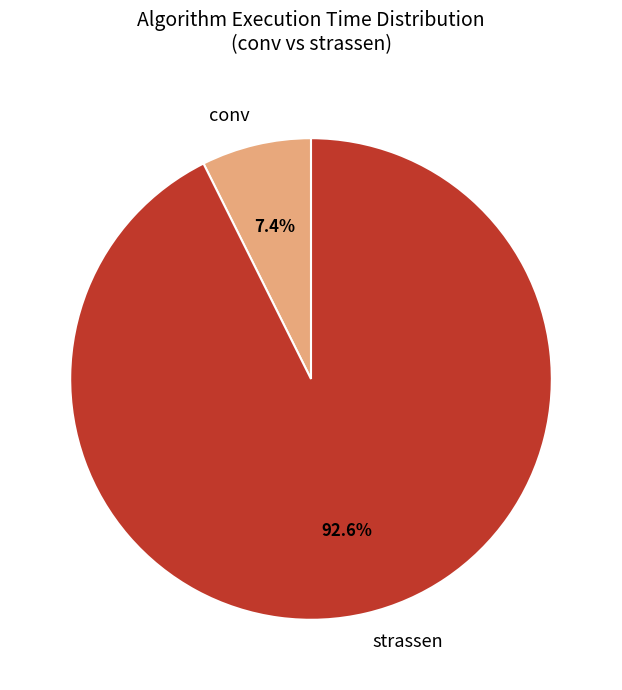

What portion of the pie excludes conv?

92.8%